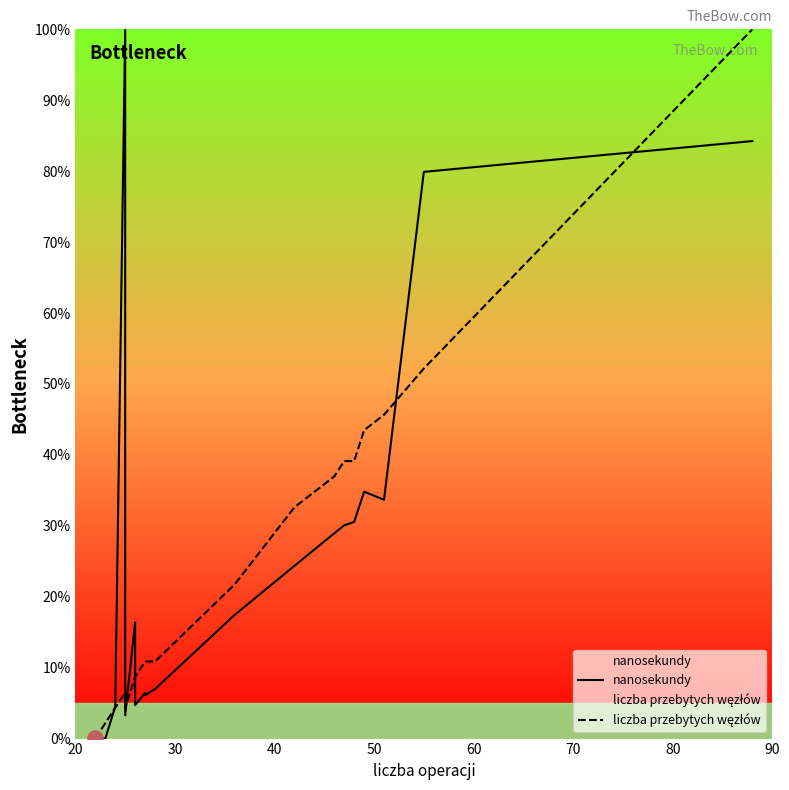

What are all the series names shown in the legend?

nanosekundy, liczba przebytych węzłów